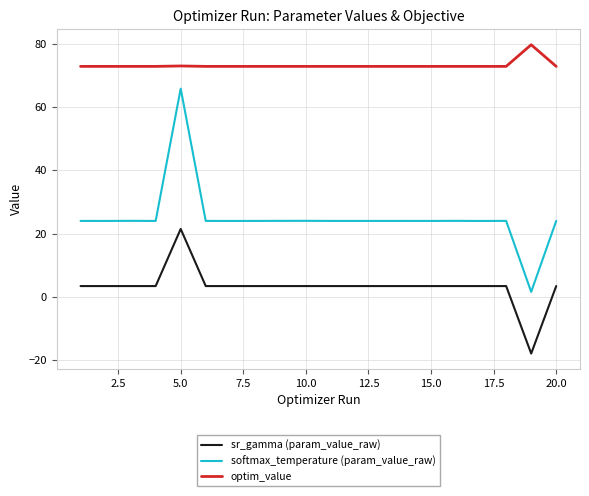

True or false: optim_value and sr_gamma (param_value_raw) cross at least once.

False